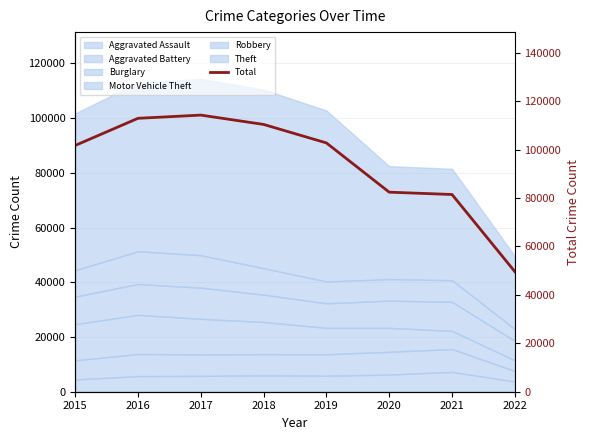

Rank the categories by value from lowest to highest.

2022, 2021, 2020, 2015, 2019, 2018, 2016, 2017